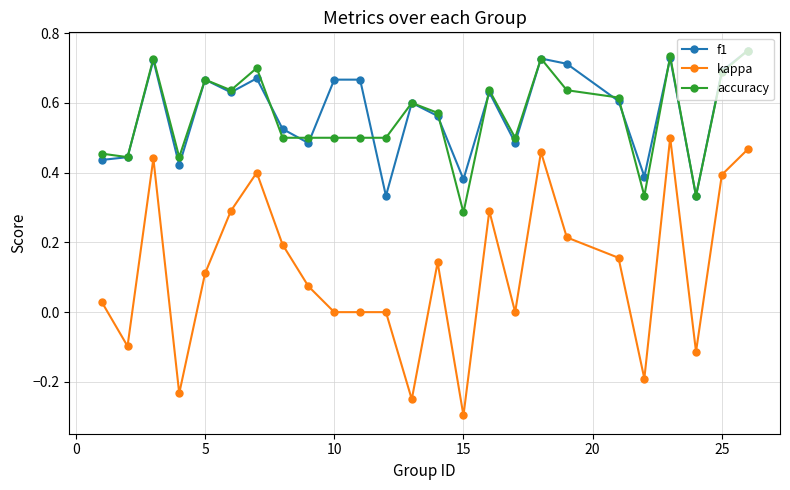

What is the smallest value displayed?

-0.3